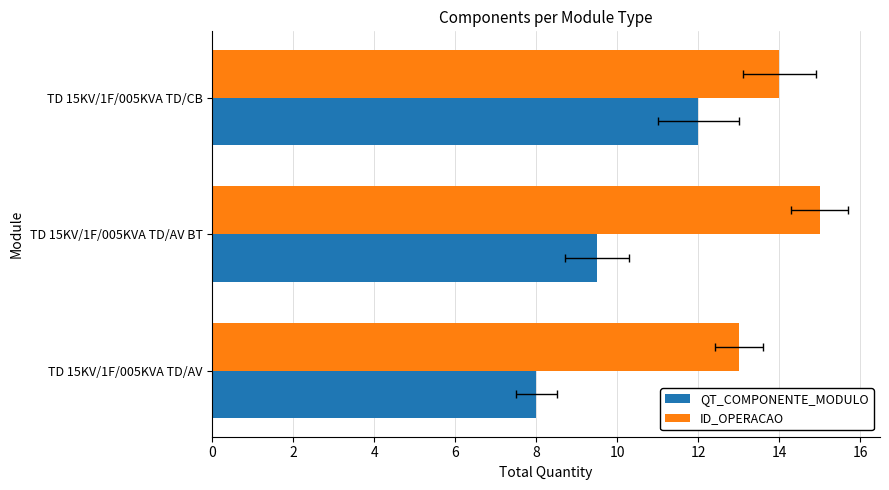

The value of ID_OPERACAO at TD 15KV/1F/005KVA TD/AV is 19.6. True or false?

False